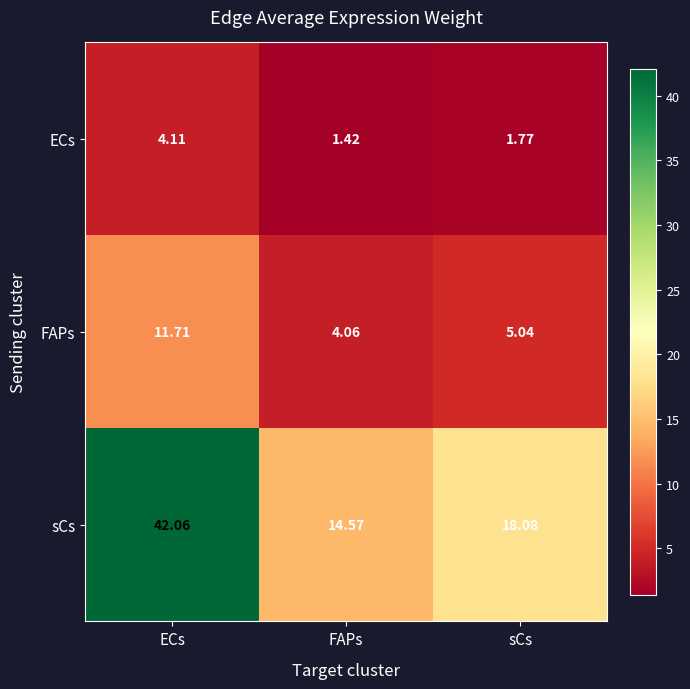

At which category does the chart reach its peak across all series?

ECs